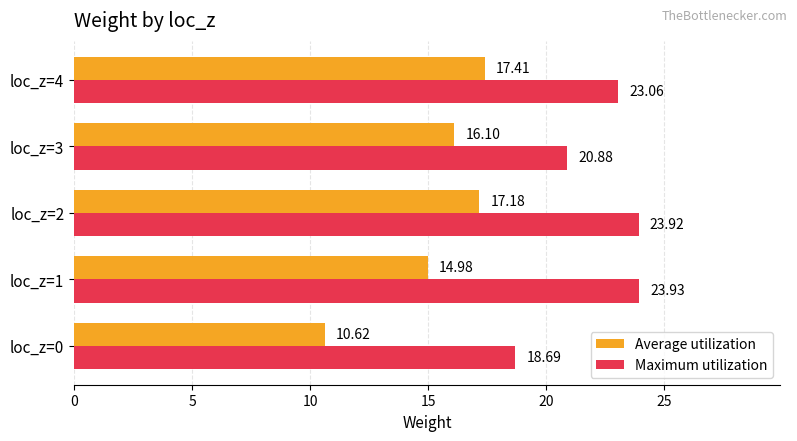

How many categories are shown in the chart?

5